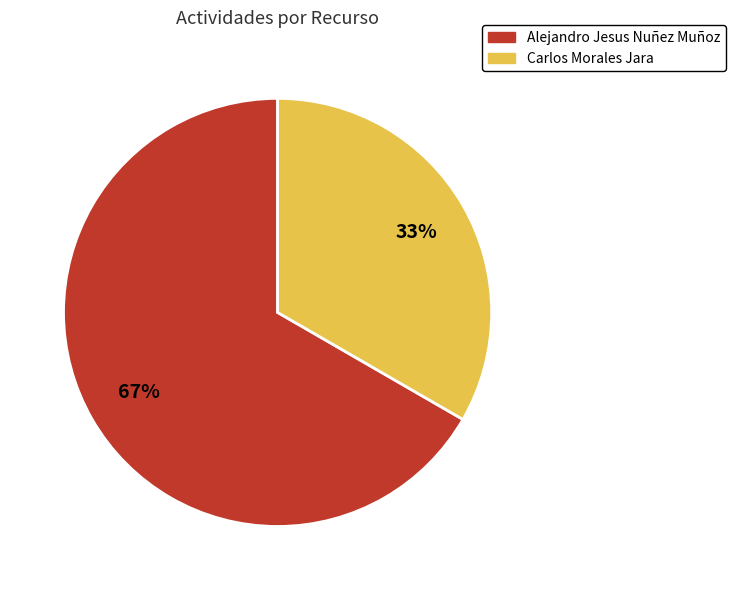

How many segments does this pie chart have?

2